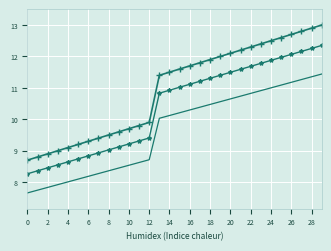

What is the maximum value shown in the chart?

13.0